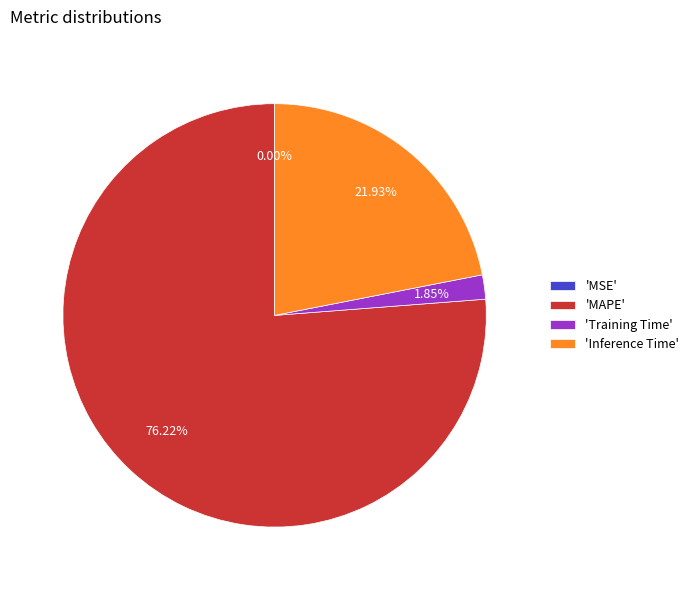

To the nearest percent, what is the average slice percentage?

25%